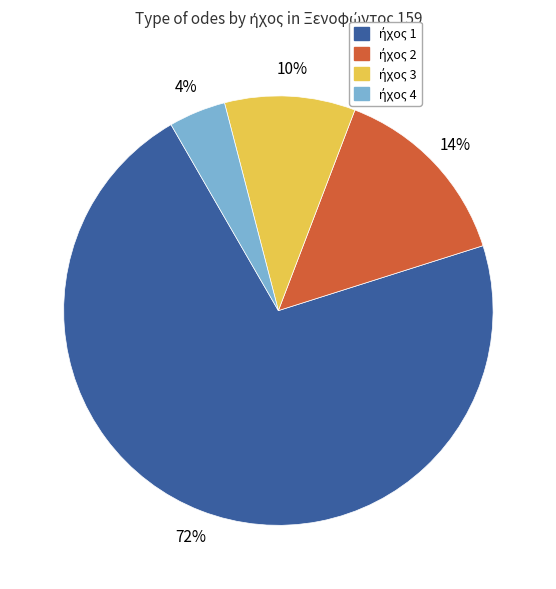

Does any single category account for the majority?

Yes